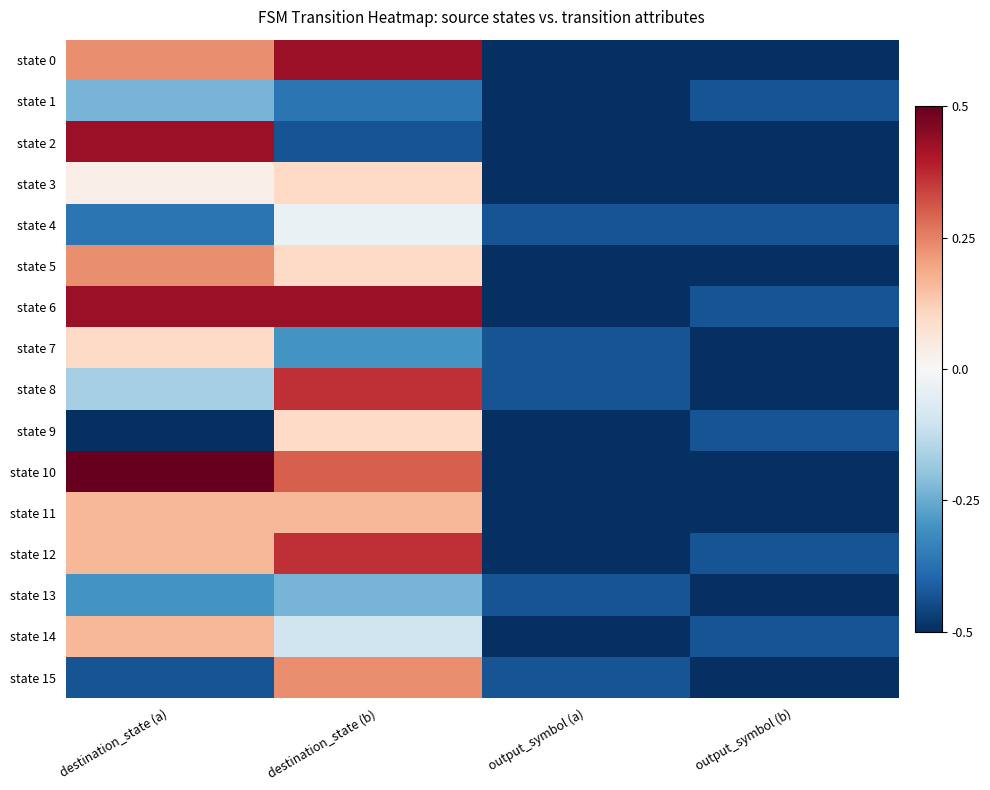

Which series has the largest total across all categories?

state 6